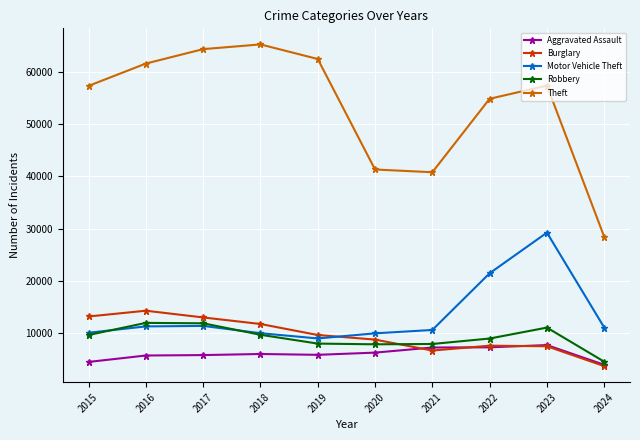

True or false: Robbery has more than 1 interior local peaks.

True